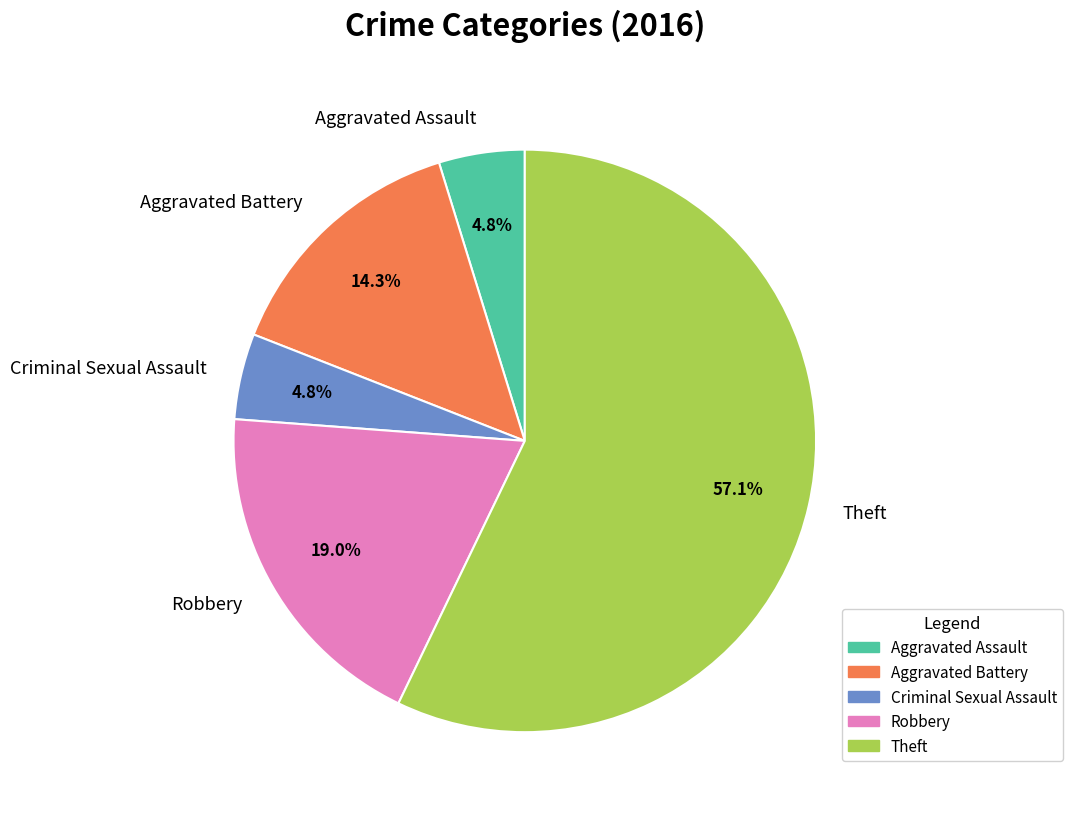

Does any single category account for the majority?

Yes